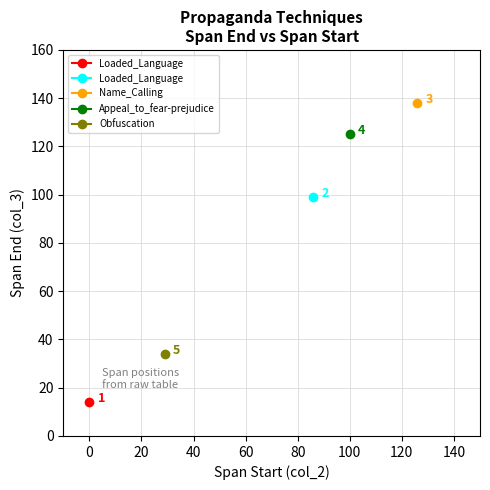

At which category does the data reach its first local peak?

126